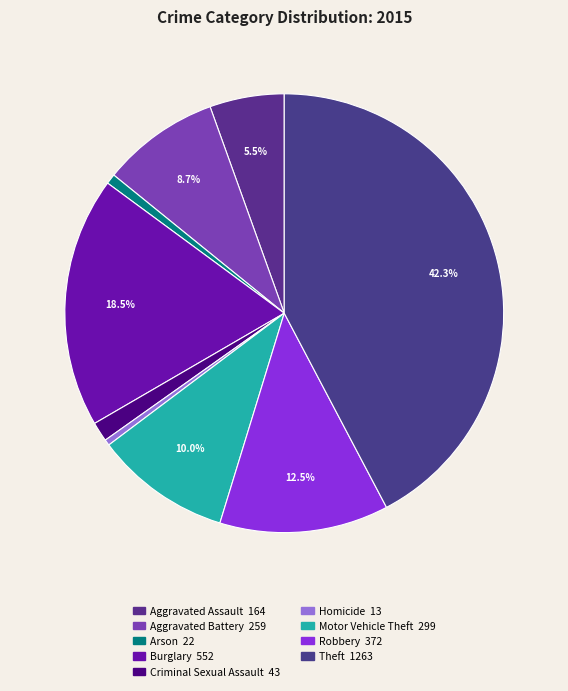

What portion of the pie excludes Aggravated Assault?

94.5%